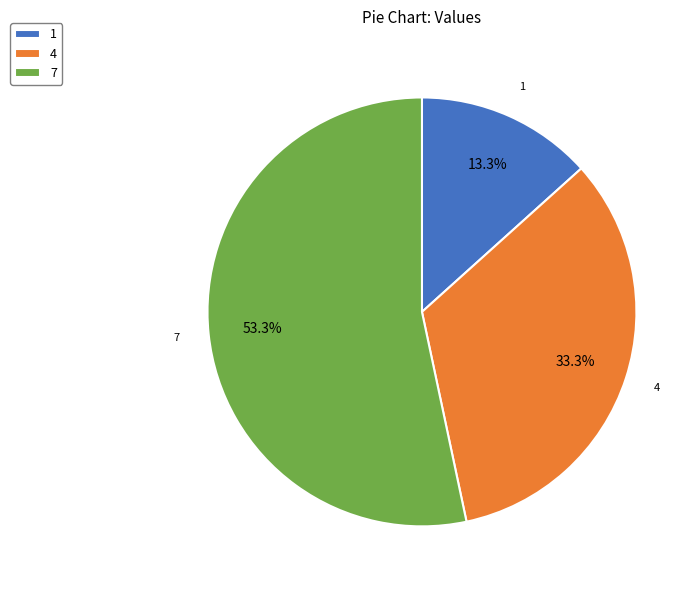

To the nearest percent, what is the difference between the largest and smallest slice percentages?

40%